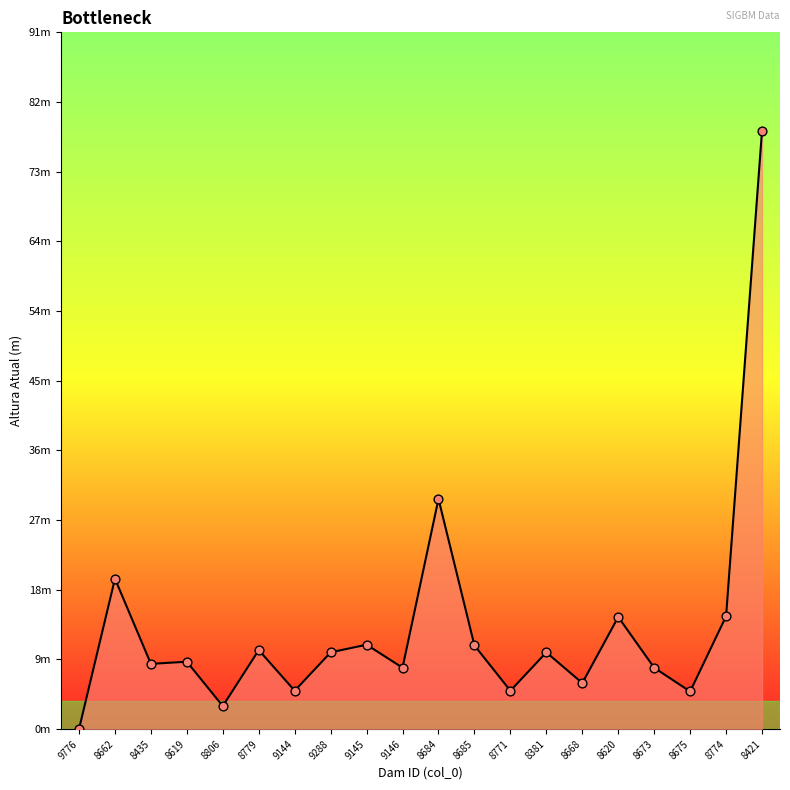

What is the change in value from 8779 to 9144?

-5.3